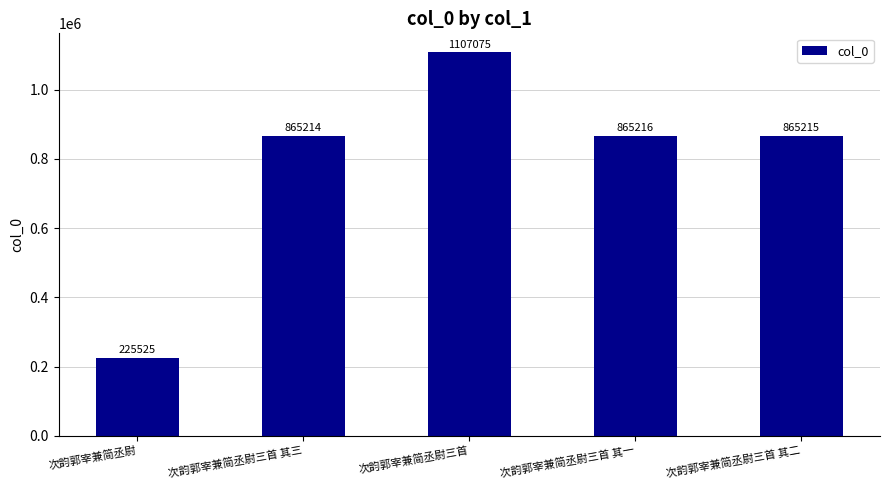

Where does the data first go above 865215?

次韵郭宰兼简丞尉三首